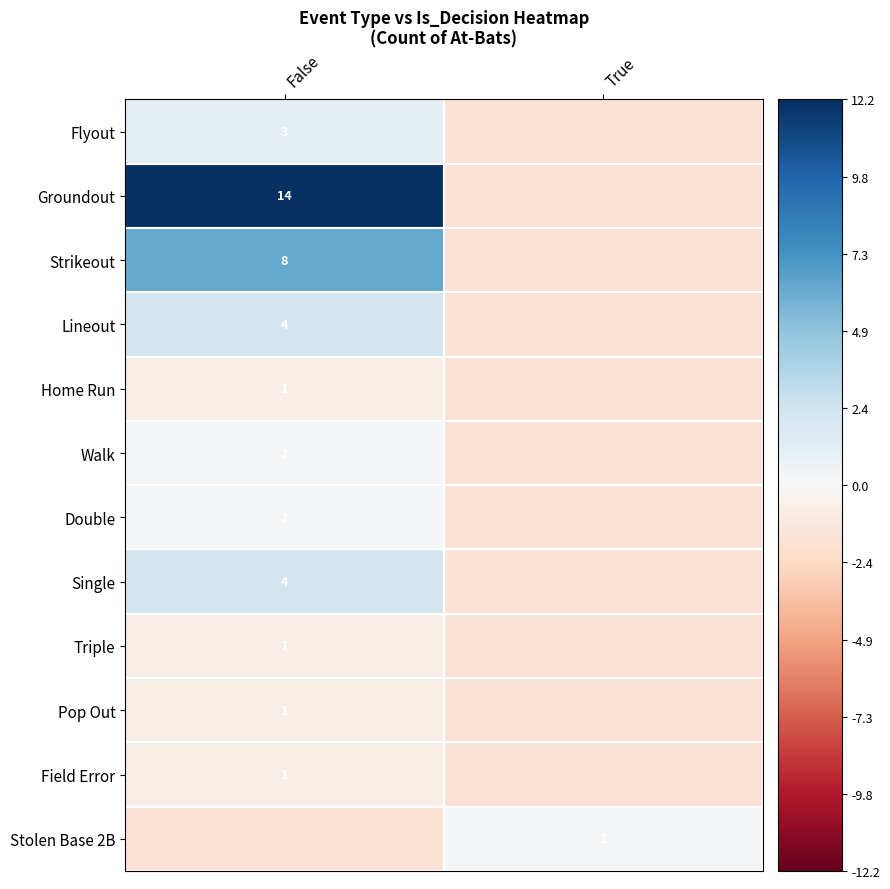

Is the value of Lineout at True greater than the value of Pop Out at False?

No